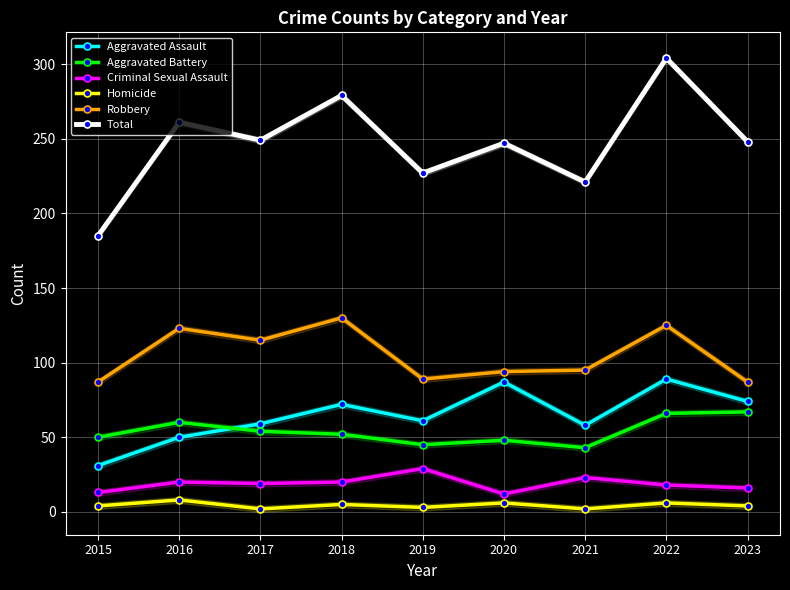

What is the difference between the highest and lowest values at 2017?

247